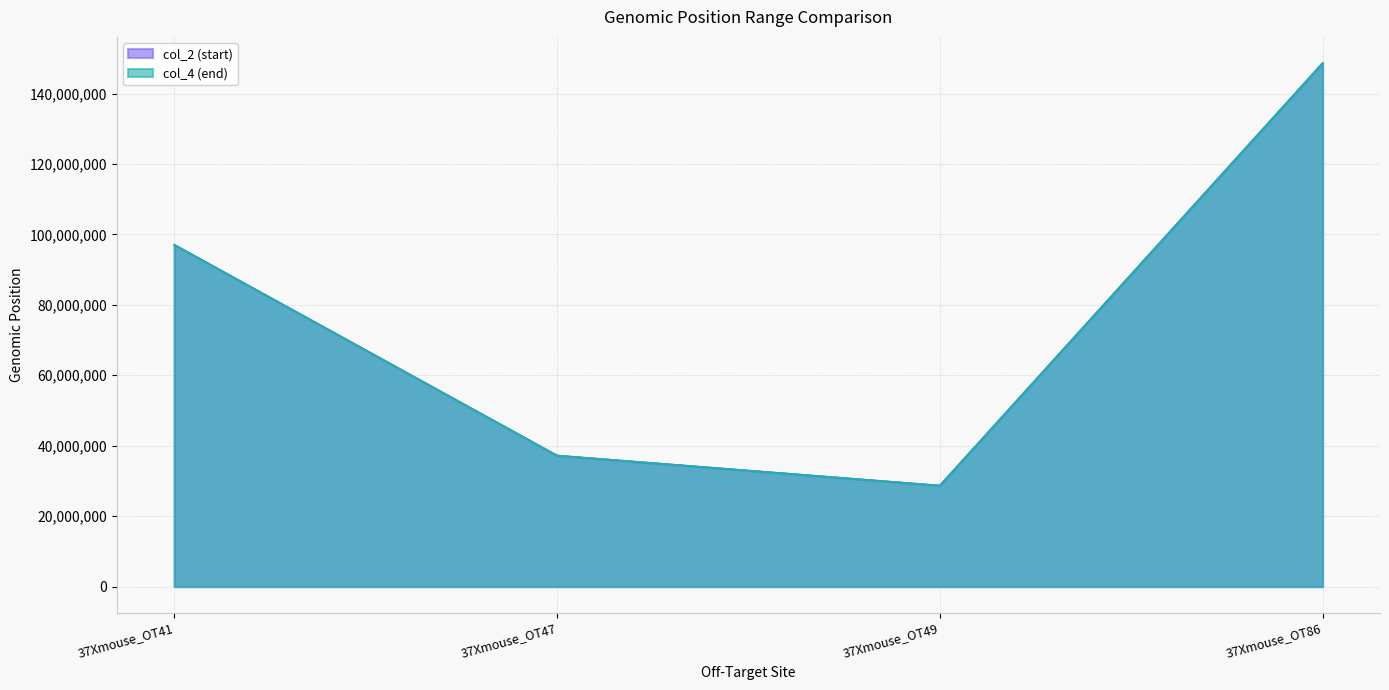

In col_4 (end), how many points are lower than both neighbors (excluding endpoints)?

1